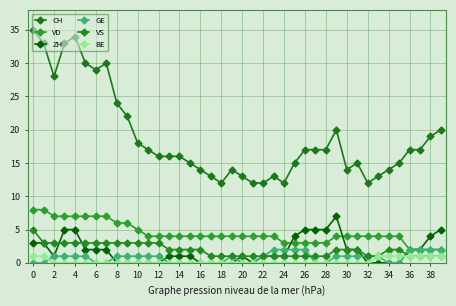

How many lines are shown in the chart?

6